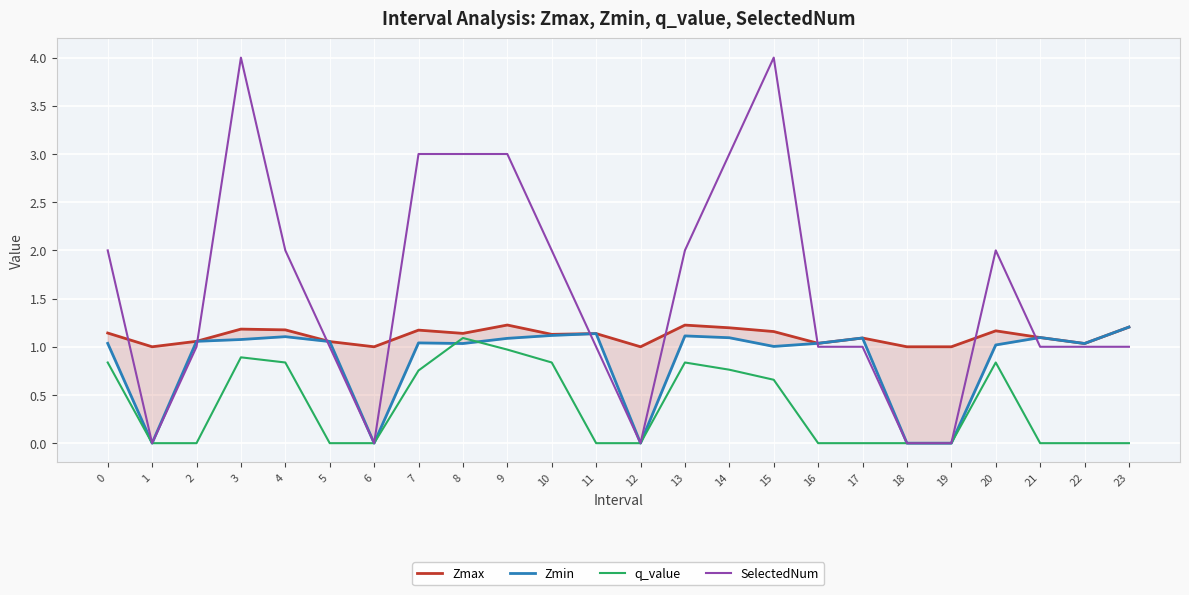

Does the chart display data point markers on the line(s)?

No